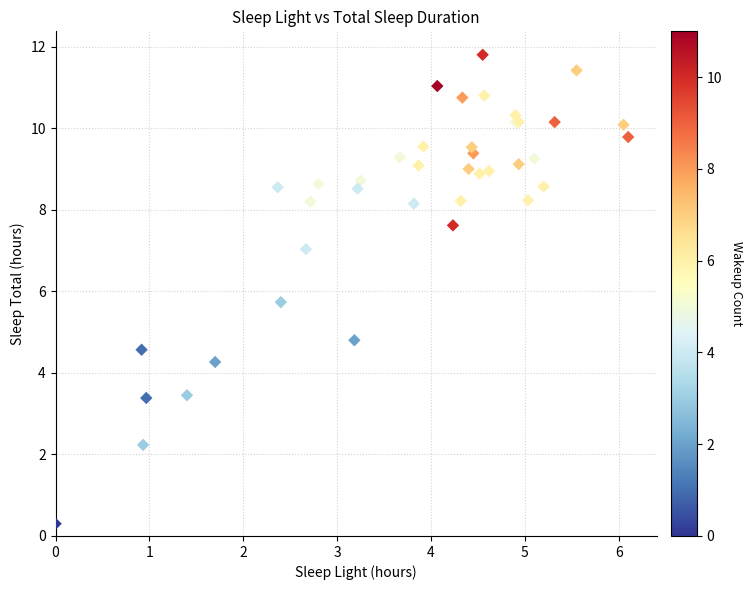

What Y value in the scatter plot is closest to 6?

5.7